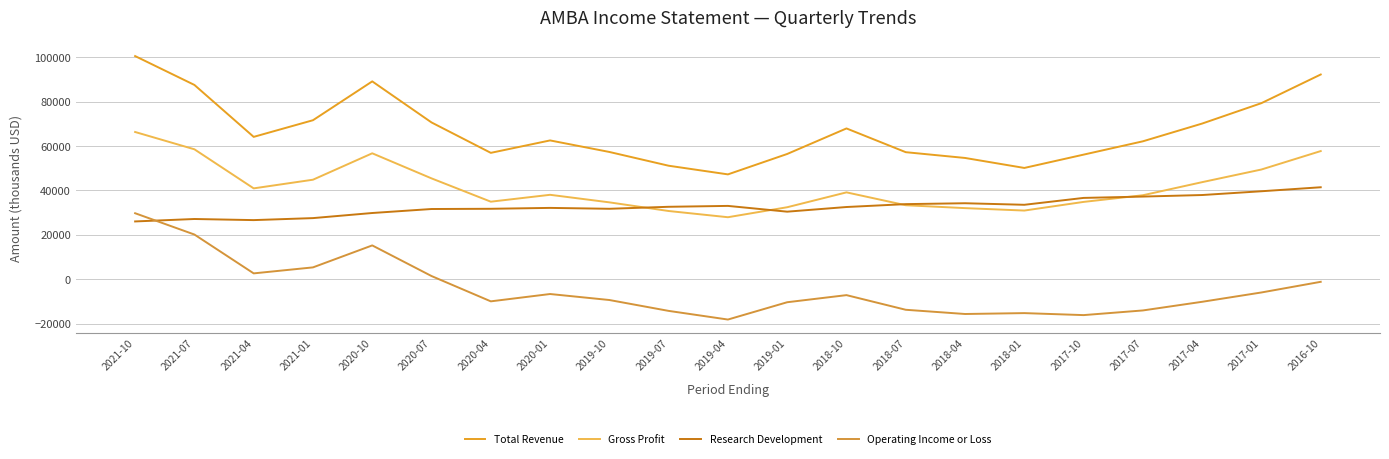

True or false: Operating Income or Loss and Gross Profit cross at least once.

False